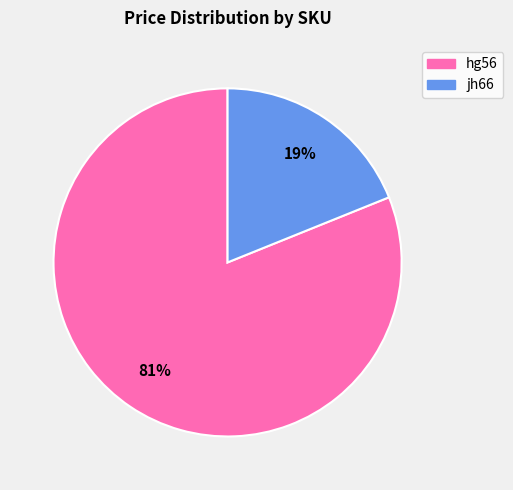

Is there a majority slice in this chart?

Yes